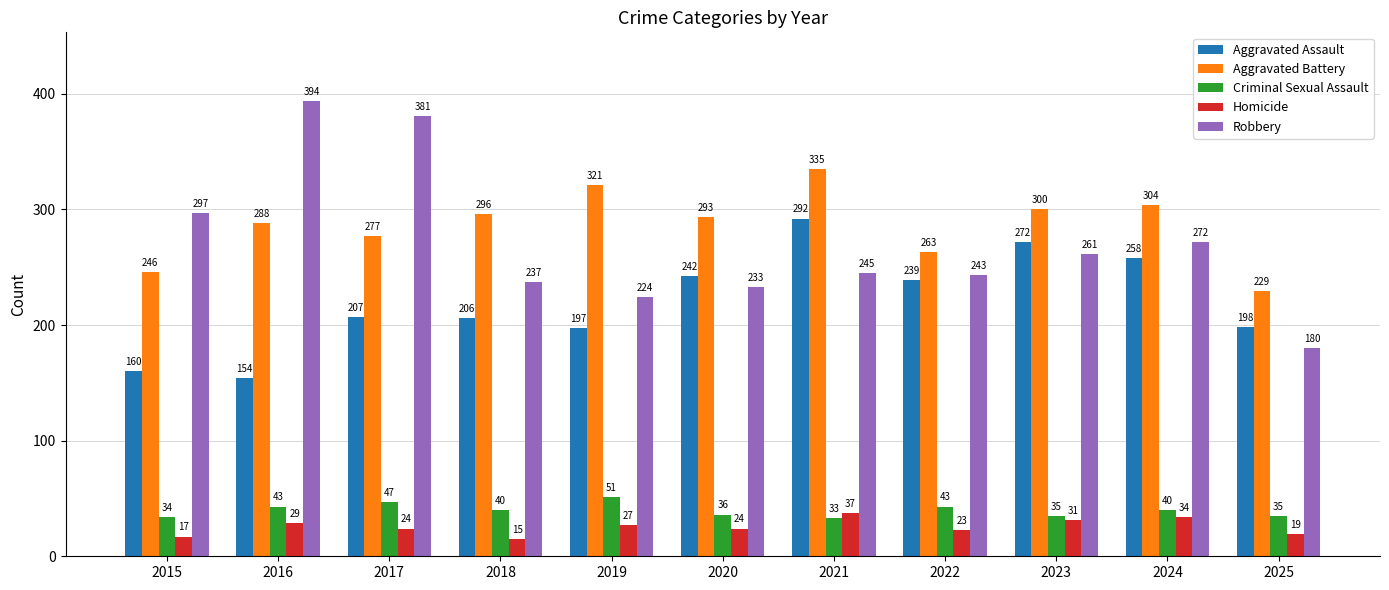

Which series has the widest spread of values?

Robbery